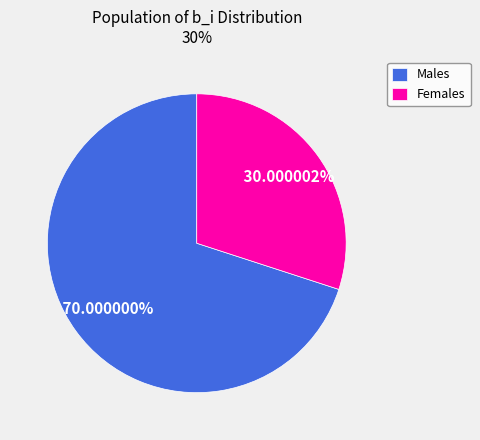

How many slices are in this pie chart?

2